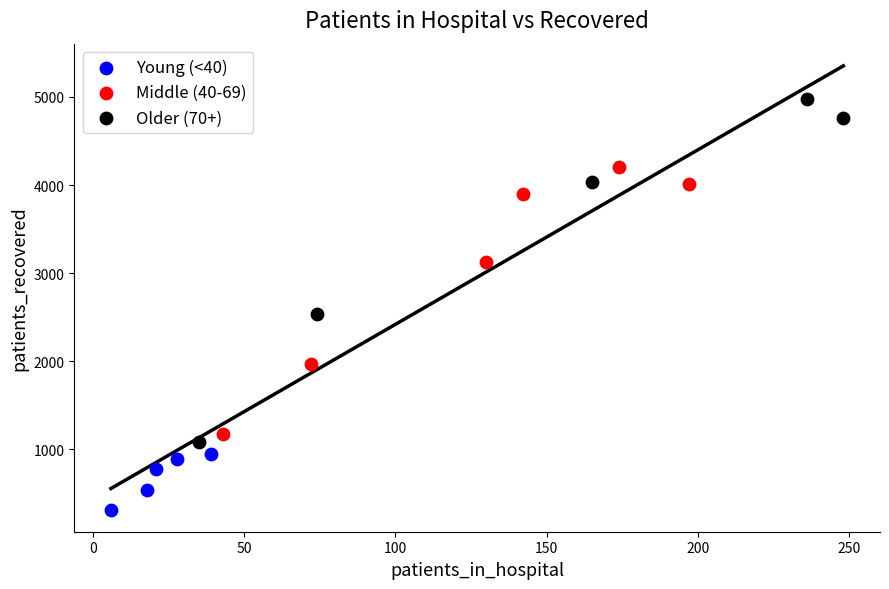

Which series contains the highest Y value?

Older (70+)